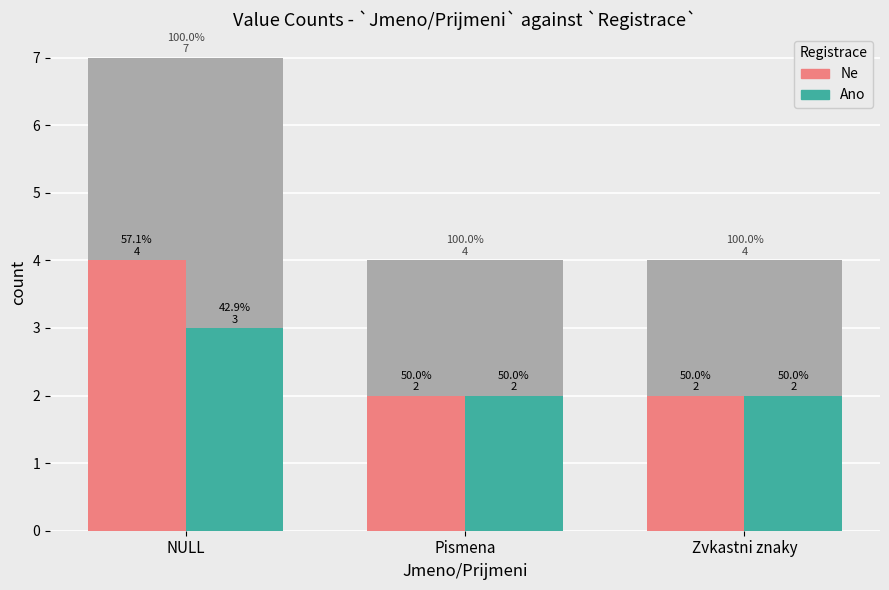

At which label is Ano closest to 2?

Pismena